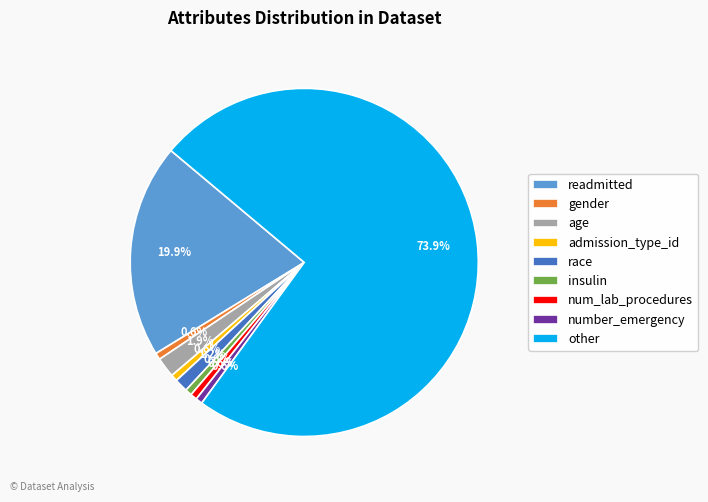

What is the largest slice in the pie chart?

other